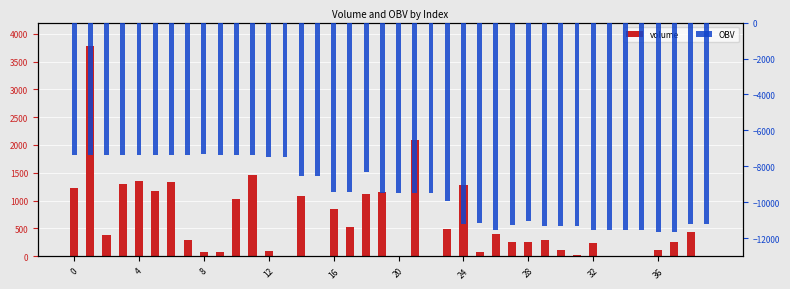

Is it true that volume equals 22.9 at 12?

False